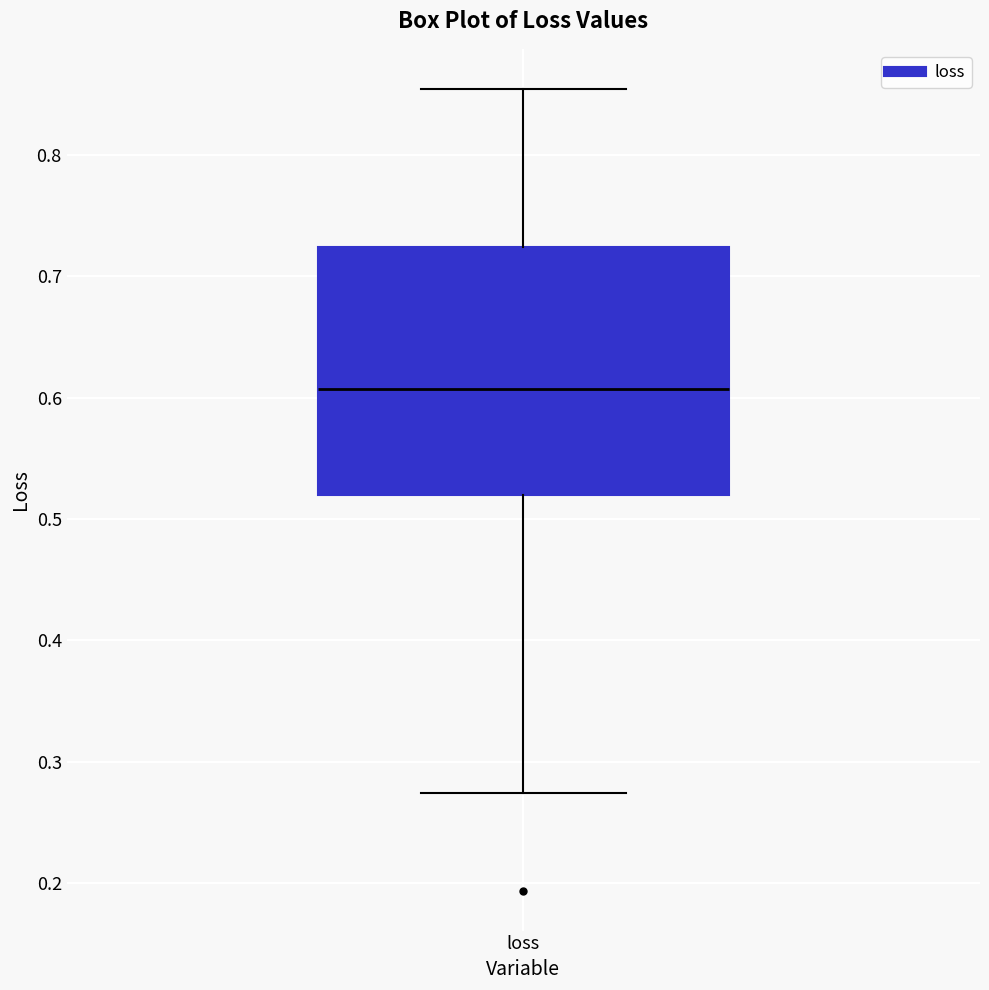

Read this box plot against the y-axis: the position of the median line, the range covered by the box, and the ends of both whiskers. The values are not printed on the chart, so give them approximately, as read against the axis.

median 0.61, box 0.52 to 0.72, whiskers 0.27 to 0.85